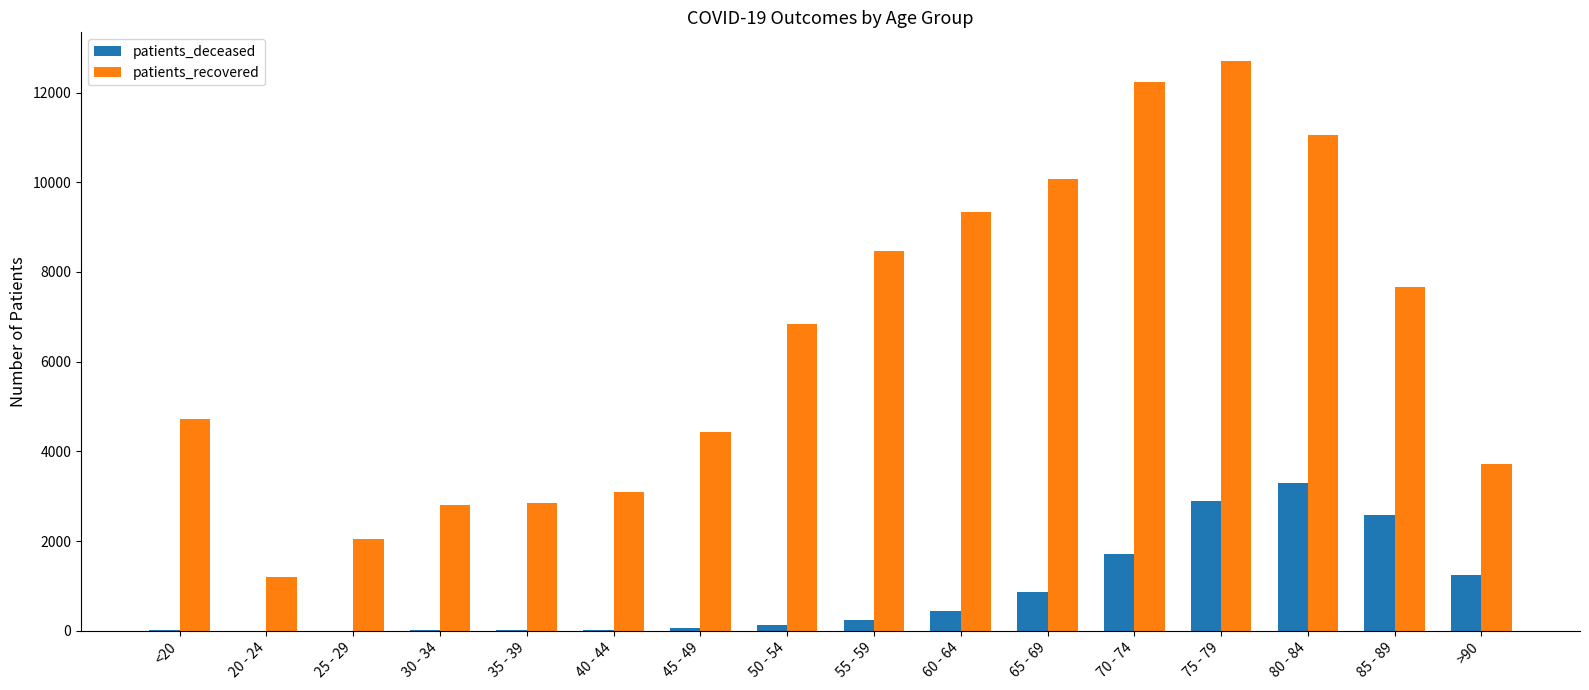

Between <20 and 25 - 29, which series saw the biggest shift?

patients_recovered